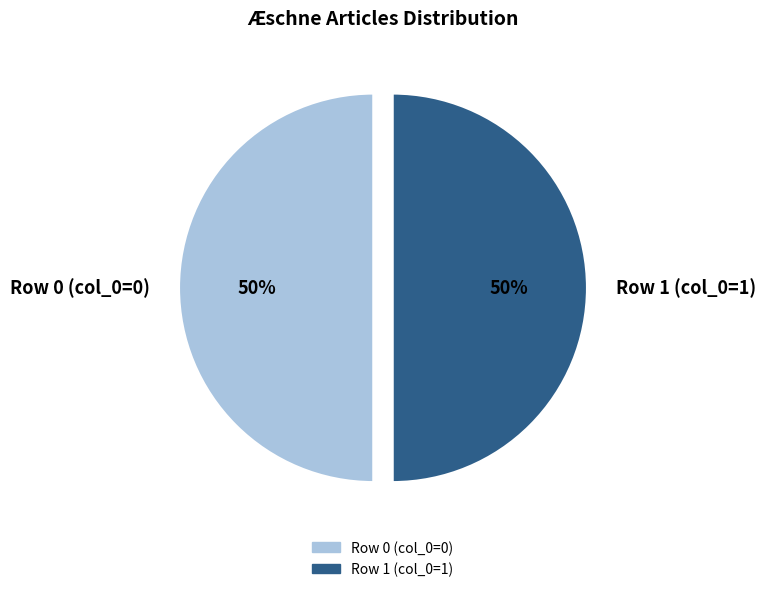

How many slices are in this pie chart?

2